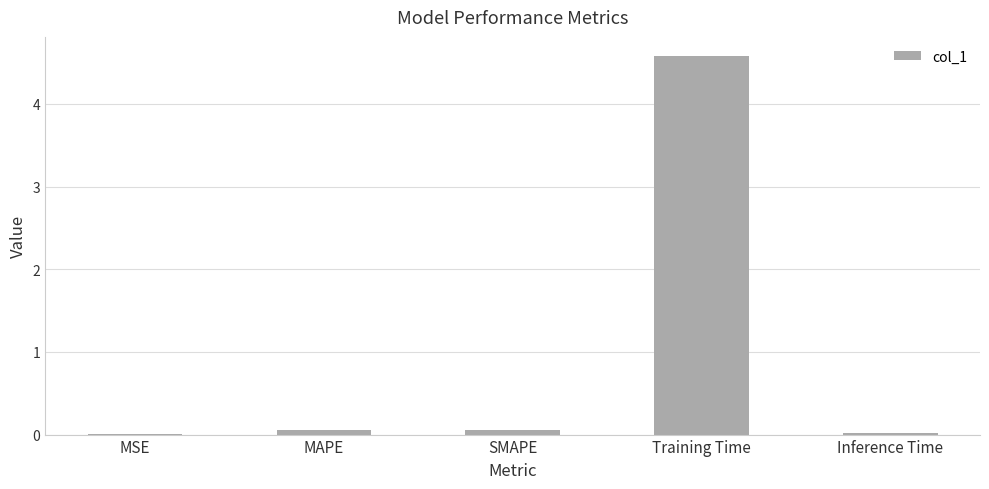

What is the maximum value shown in the chart?

4.6